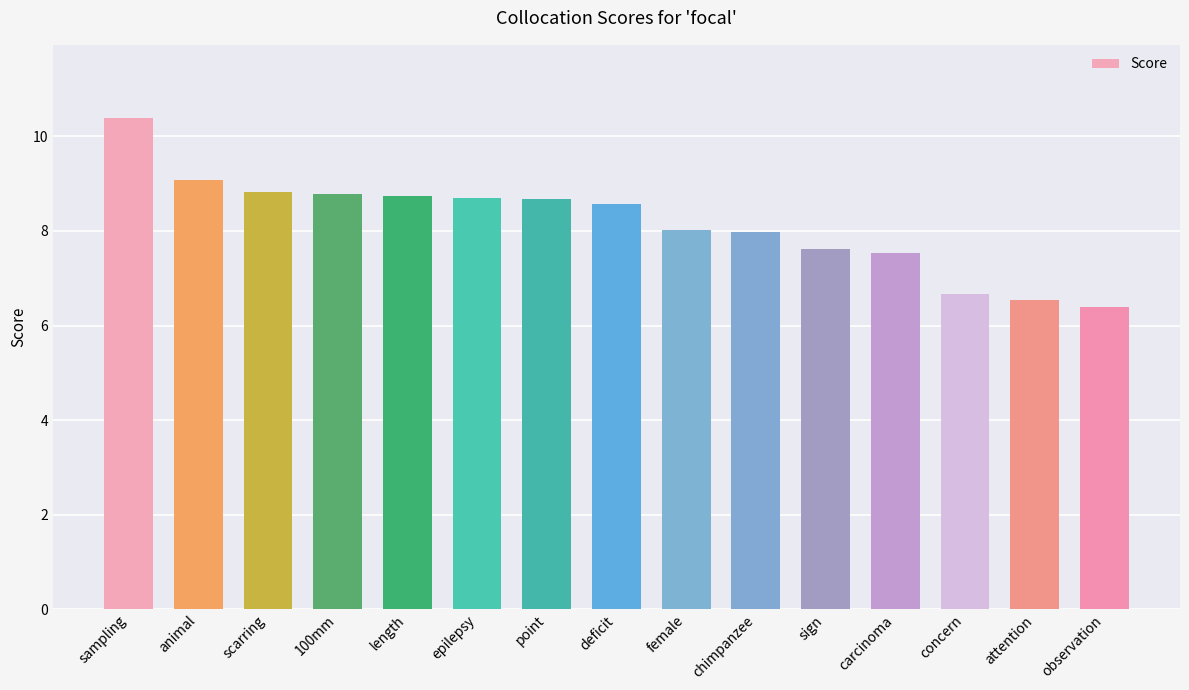

What is the maximum value shown in the chart?

10.4